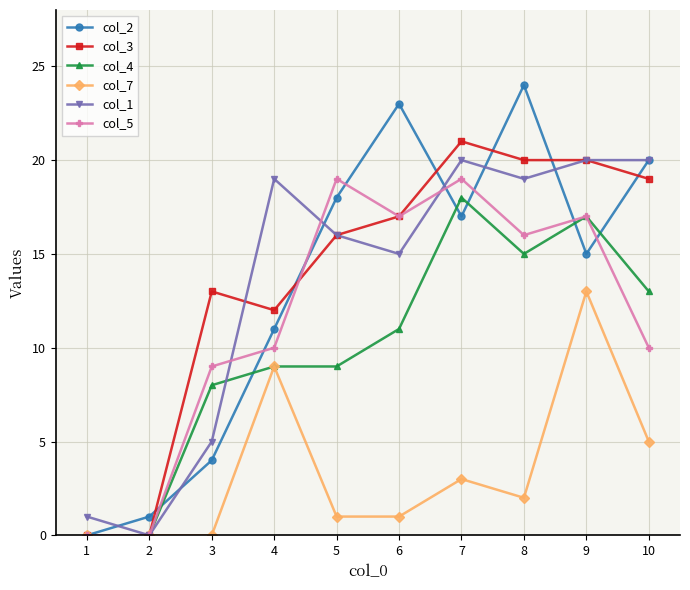

What is the value of the col_4 point at the 7th from the left?

18